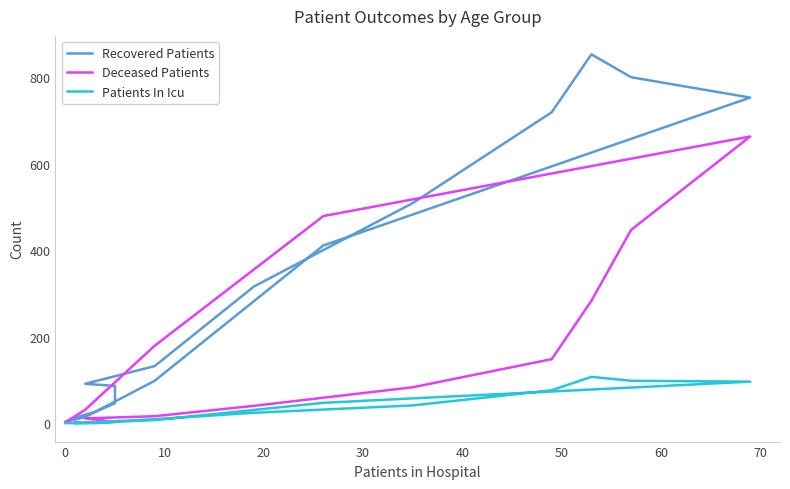

The value of Recovered Patients at 50 is 137. True or false?

False